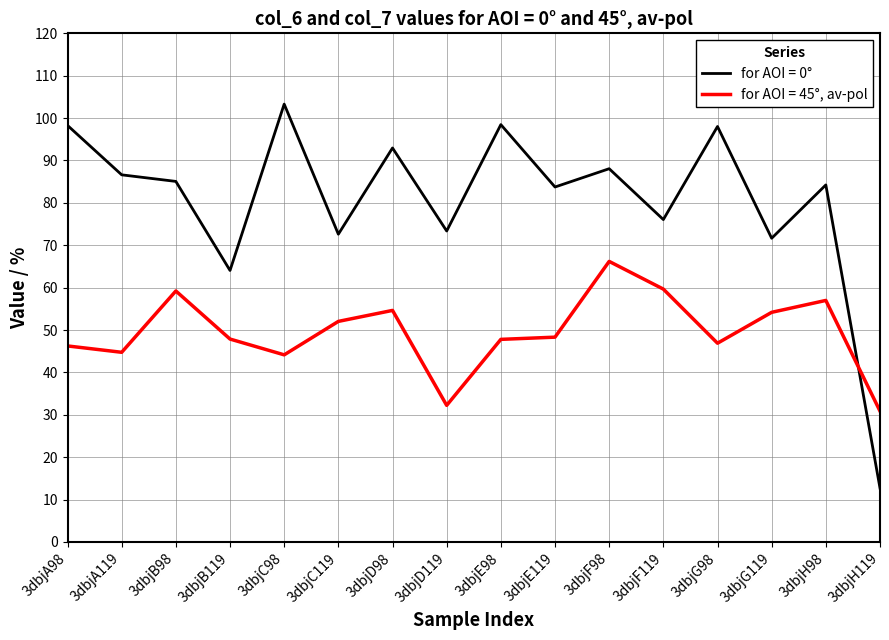

What is the total value across all series at 3dbjB98?

144.3